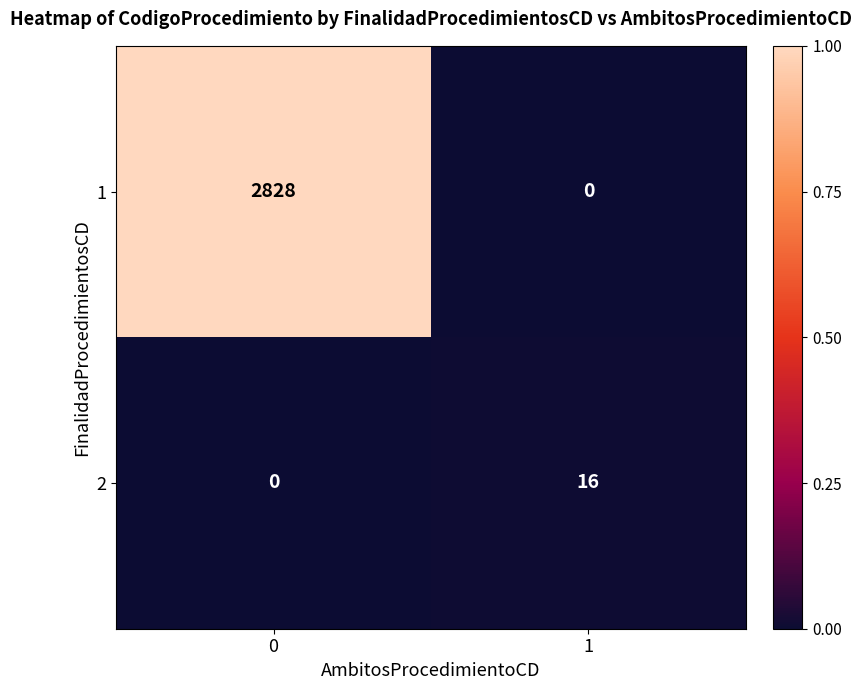

What is the maximum value for 1?

2828